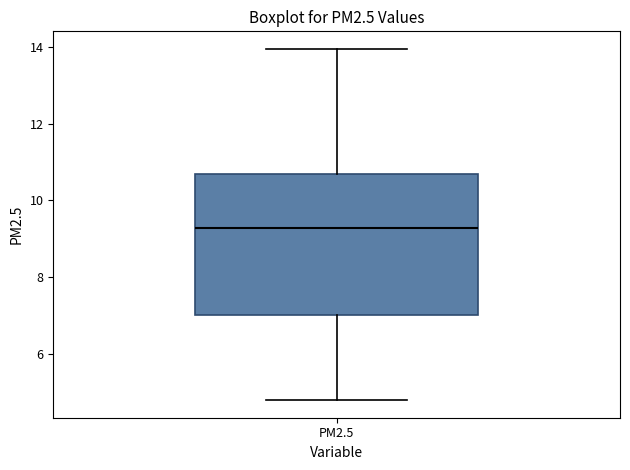

Read this box plot against the y-axis: the position of the median line, the range covered by the box, and the ends of both whiskers. The values are not printed on the chart, so give them approximately, as read against the axis.

median 9.2, box 7.0 to 10.6, whiskers 4.8 to 14.0